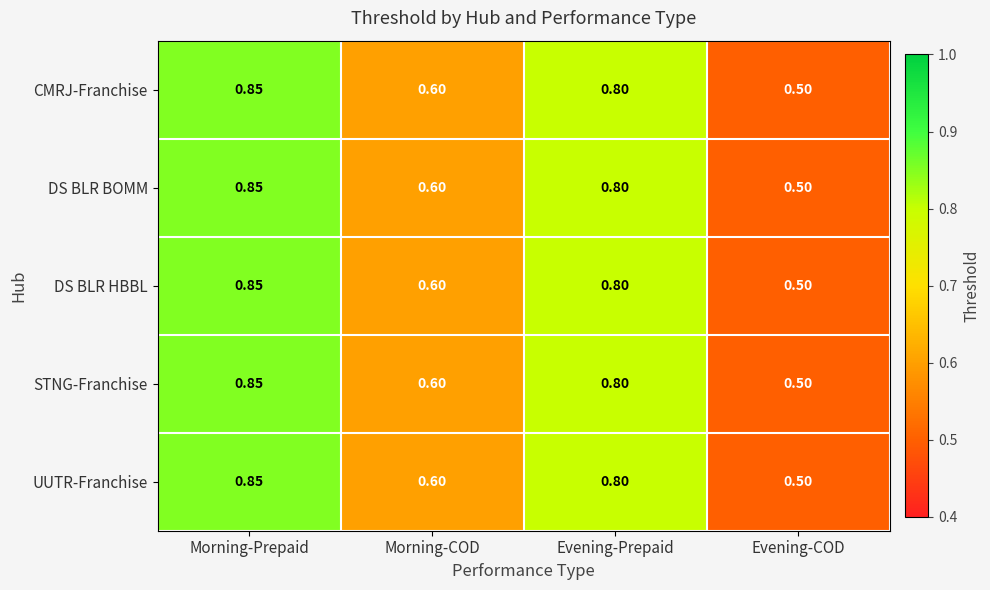

At which category is the sum across all series the highest?

Morning-Prepaid